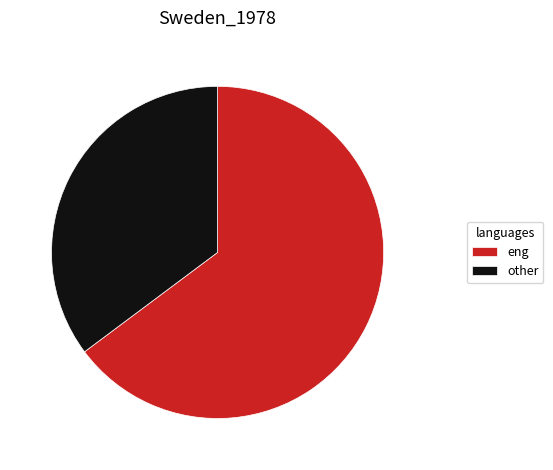

Combined, do eng and other account for over 50%?

Yes